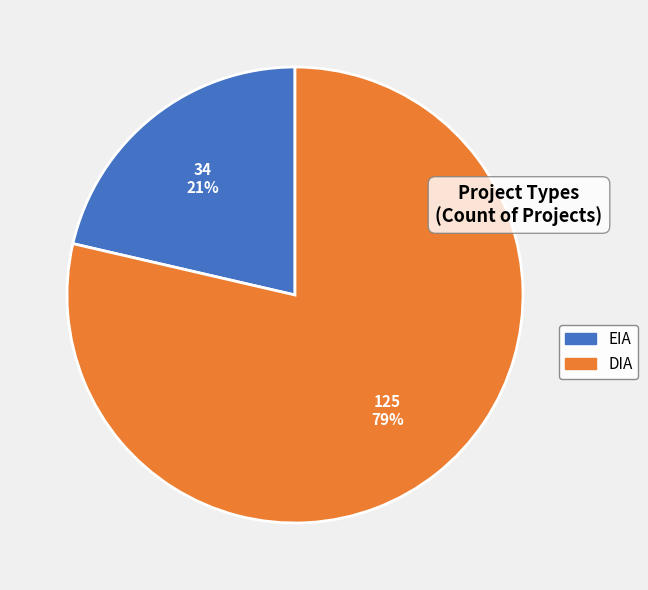

Does DIA account for over 50% of the chart?

Yes